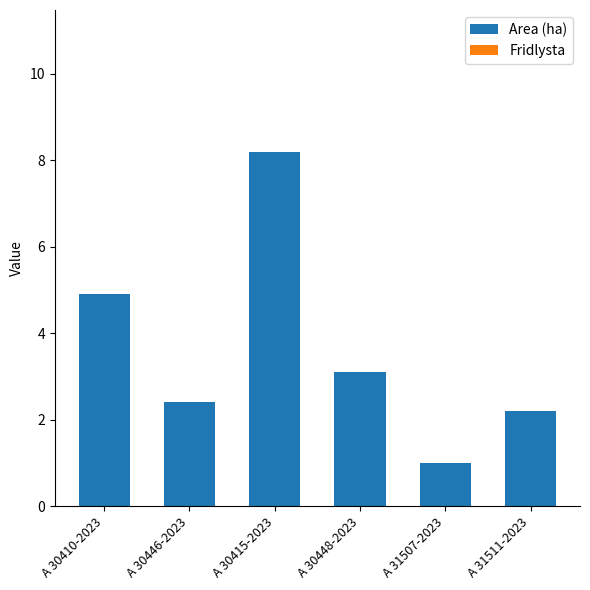

At which category does the chart reach its peak across all series?

A 30415-2023